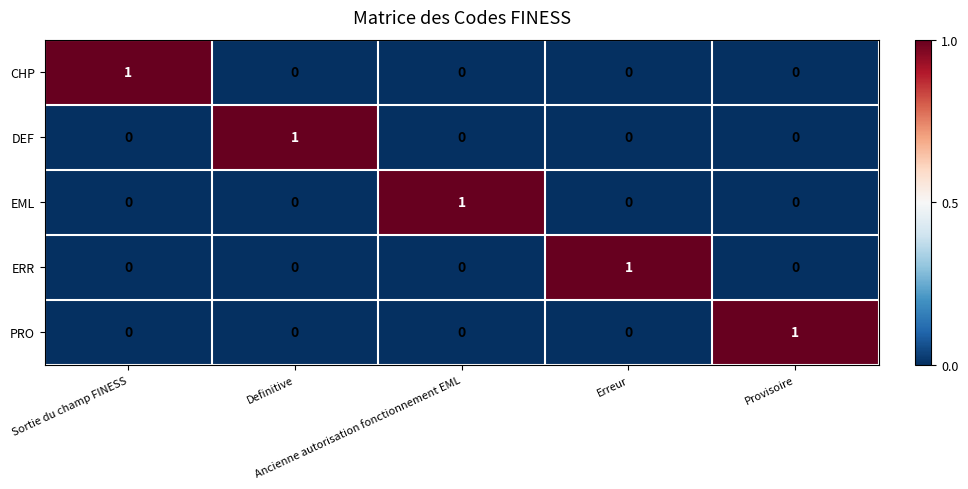

Count the ERR values in the range 0 to 1.

5